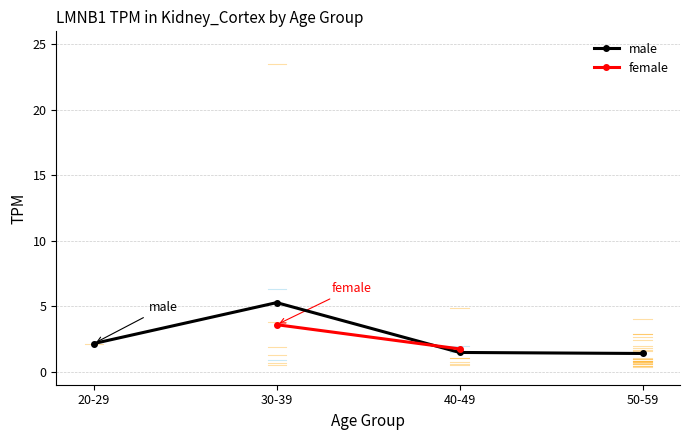

Is this an area chart (filled region under the line)?

No